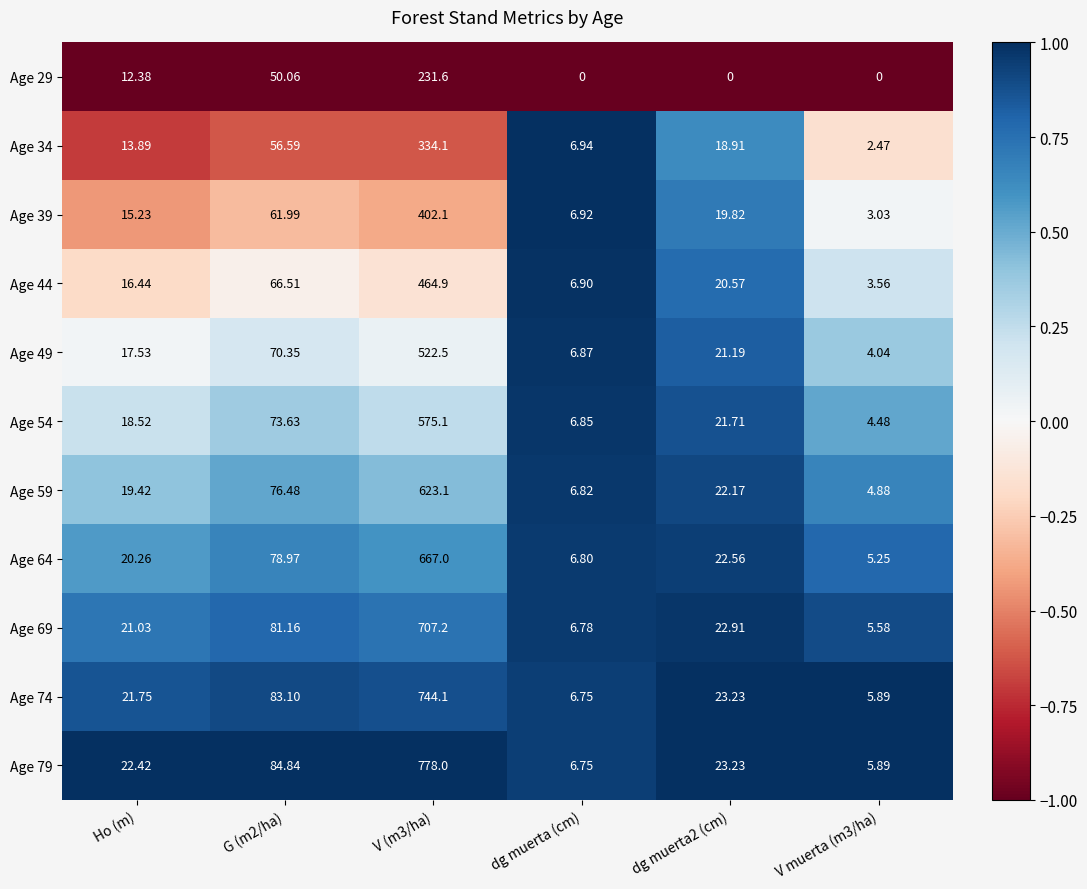

At which category is the sum across all series the highest?

V (m3/ha)